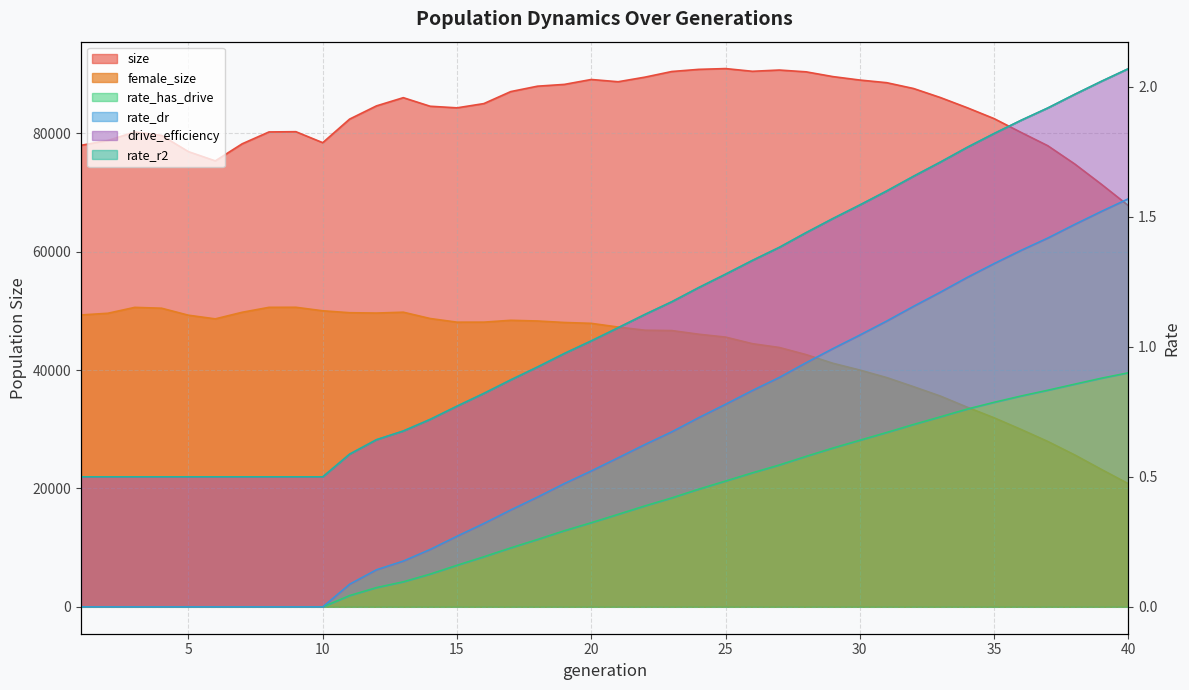

What is the difference between the maximum and minimum values in the size series?

23154.0